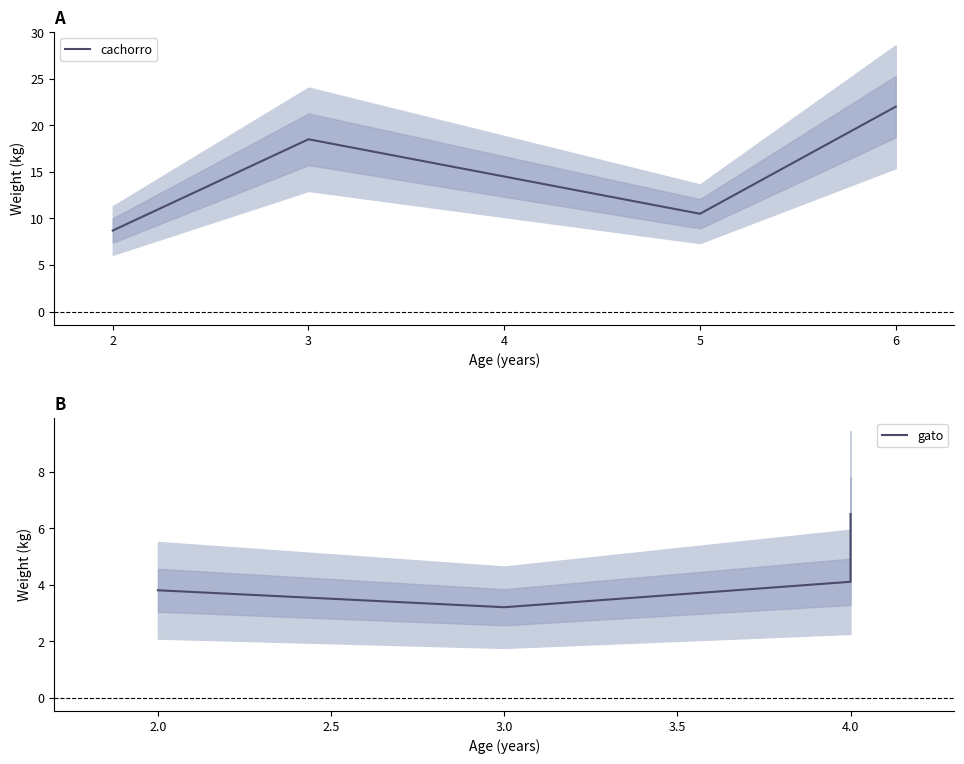

At which label does cachorro first exceed 18?

3